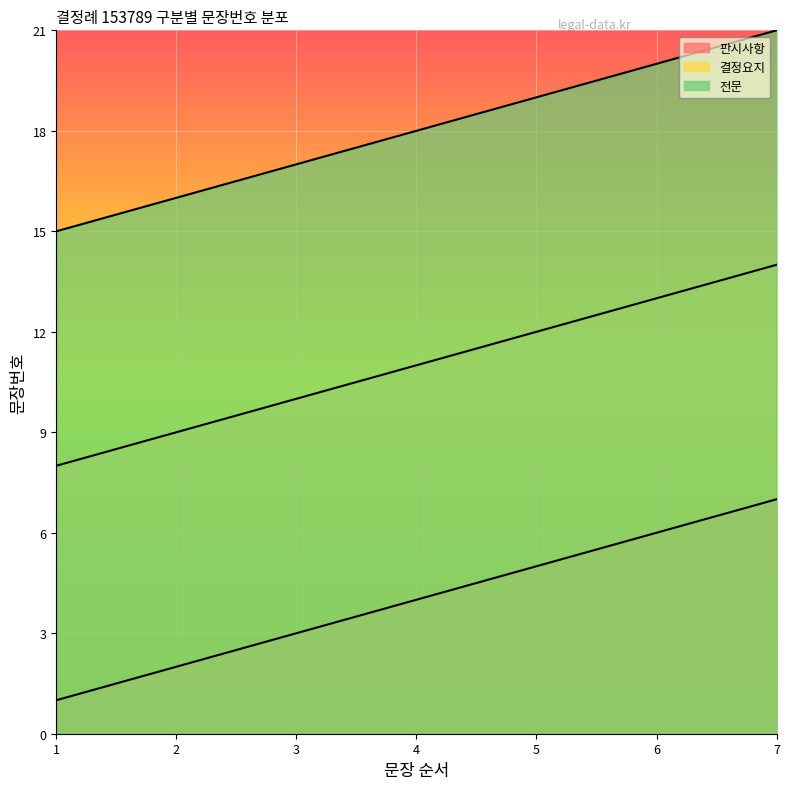

Rank the series at 2 from highest to lowest value.

전문, 결정요지, 판시사항